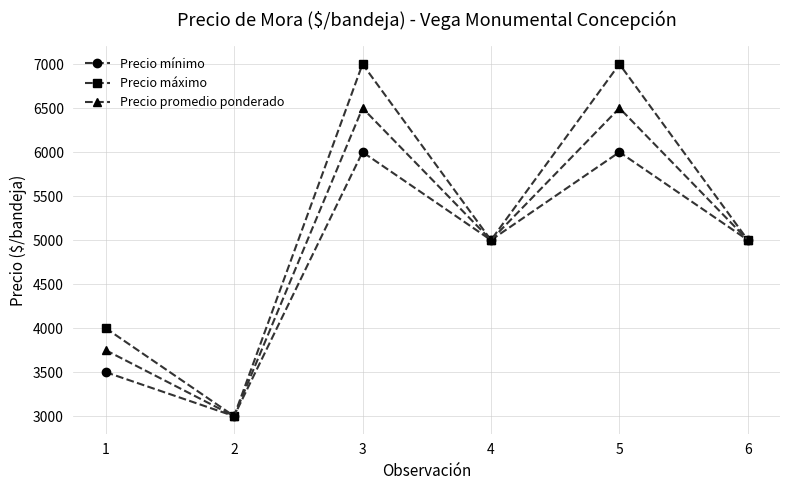

Reading left to right, list all the values displayed in this chart.

Precio mínimo: 3500	3000	6000	5000	6000	5000
Precio máximo: 4000	3000	7000	5000	7000	5000
Precio promedio ponderado: 3750	3000	6500	5000	6500	5000